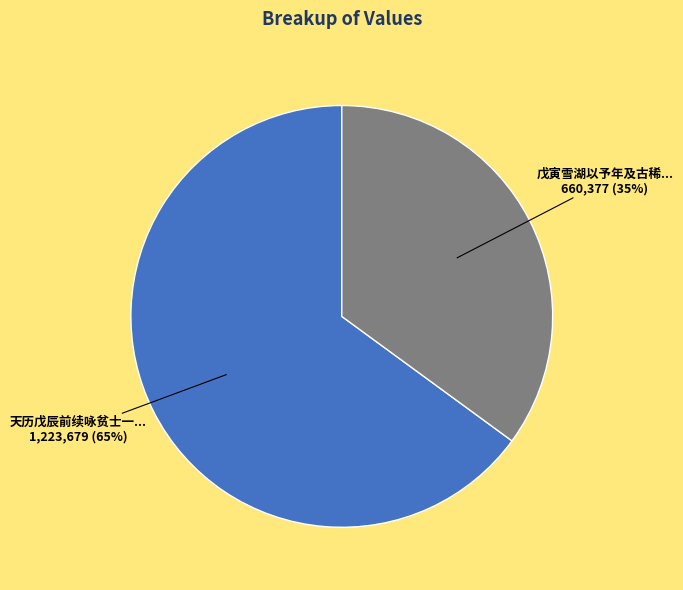

To the nearest percent, what is the difference between the largest and smallest slice percentages?

30%